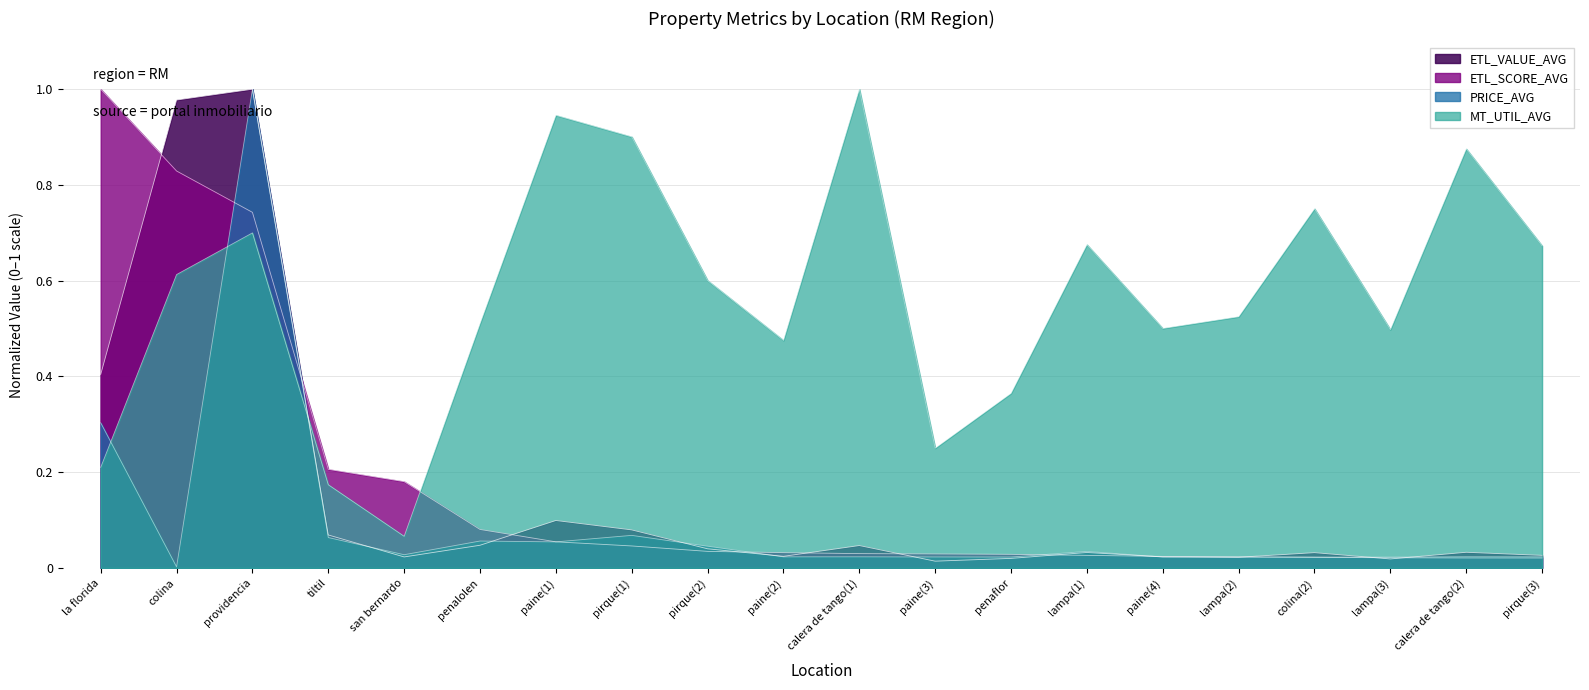

How many interior local peaks does the PRICE_AVG series have?

7